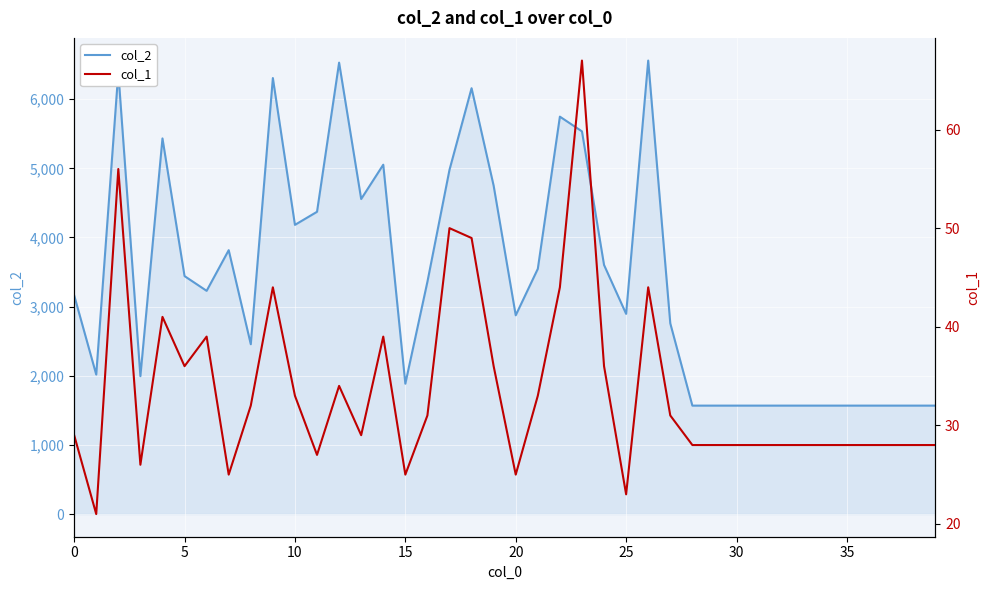

What is the sum of the col_2 values at 38 and 35?

3136